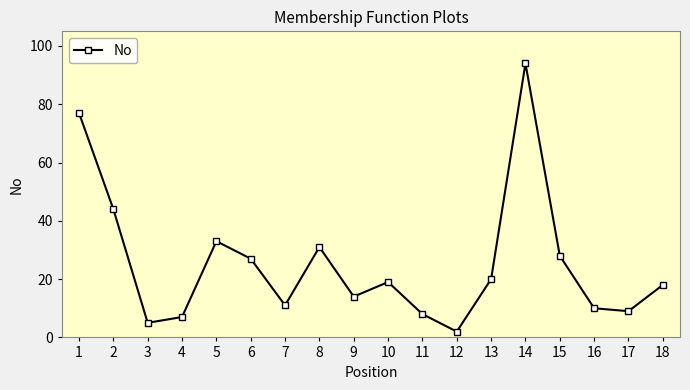

What is the ratio of the value at 9 to the value at 6?

0.5